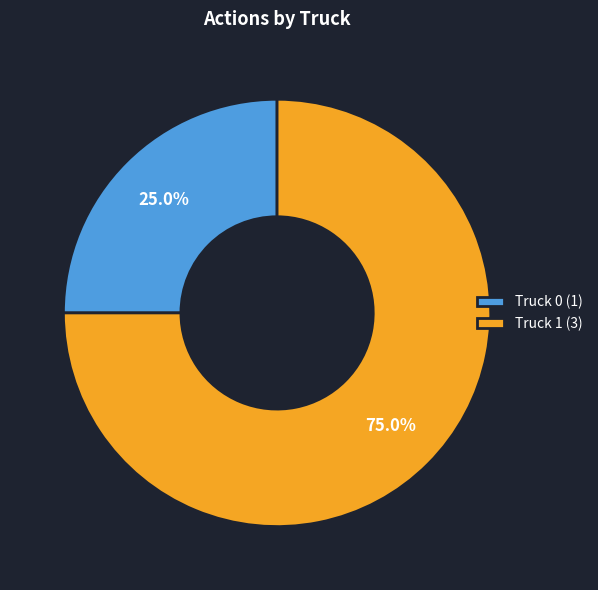

Between Truck 1 (3) and Truck 0 (1), which is larger?

Truck 1 (3)